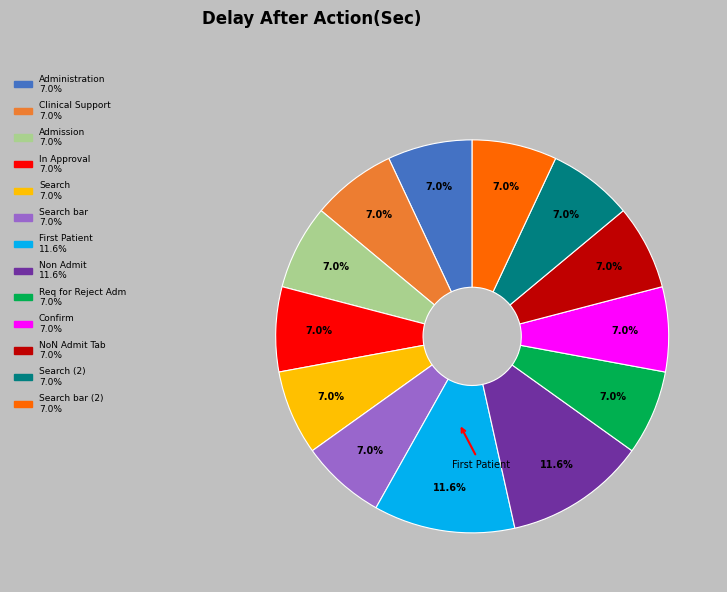

How many slices are in this pie chart?

13